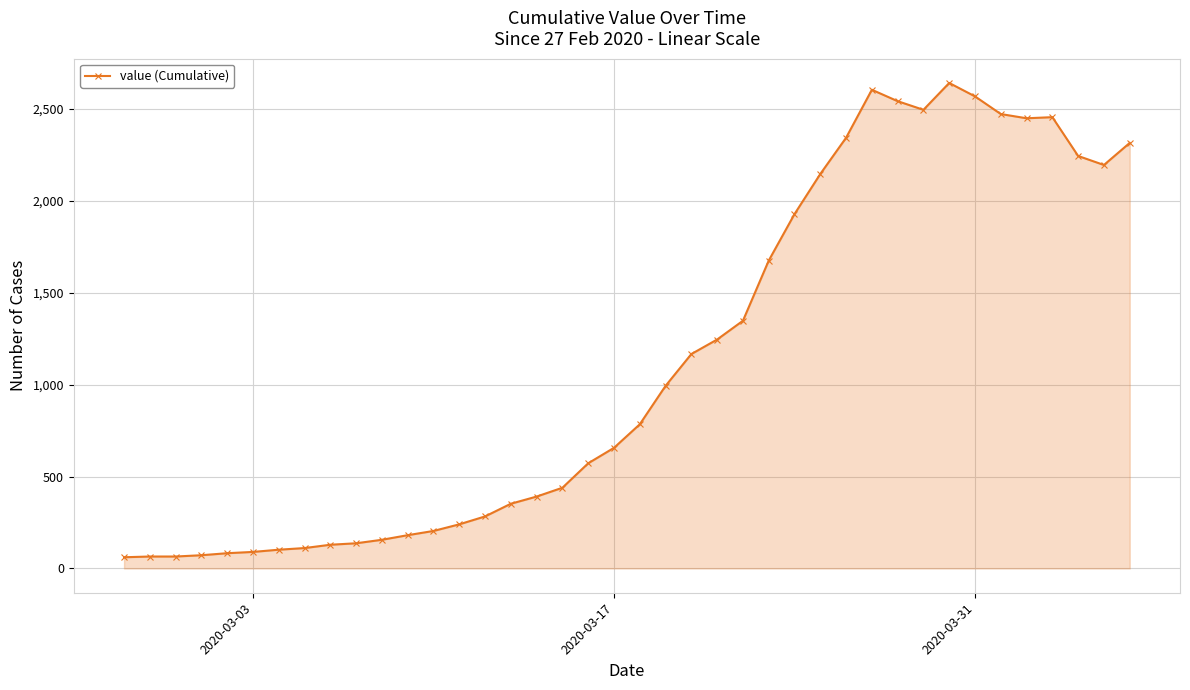

What is the difference between the maximum and minimum values?

2579